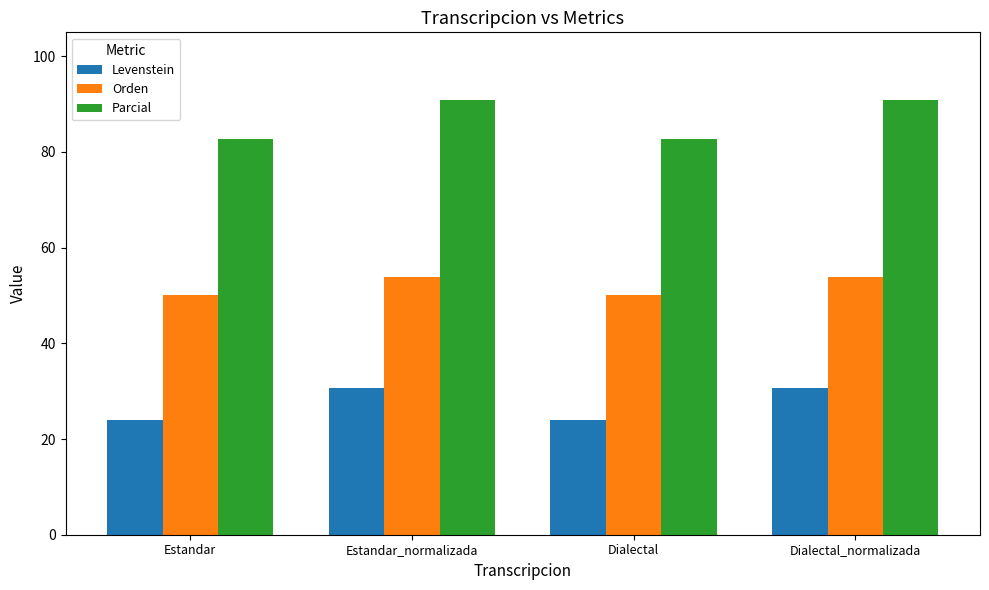

Does the chart contain stacked bars?

No